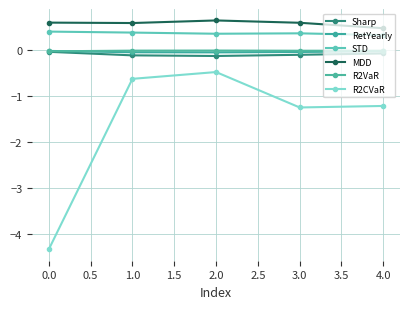

Which series has the widest spread of values?

R2CVaR